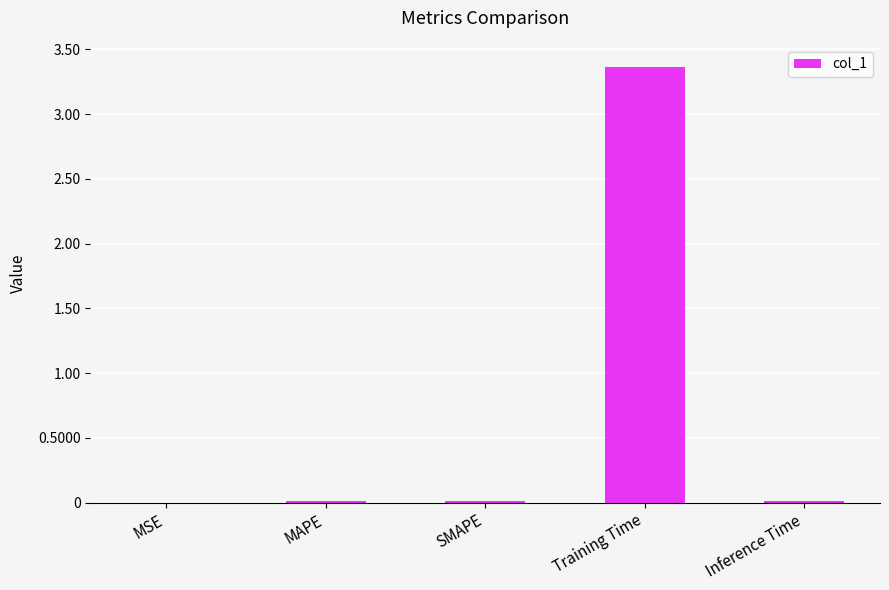

What is the greatest value displayed?

3.4